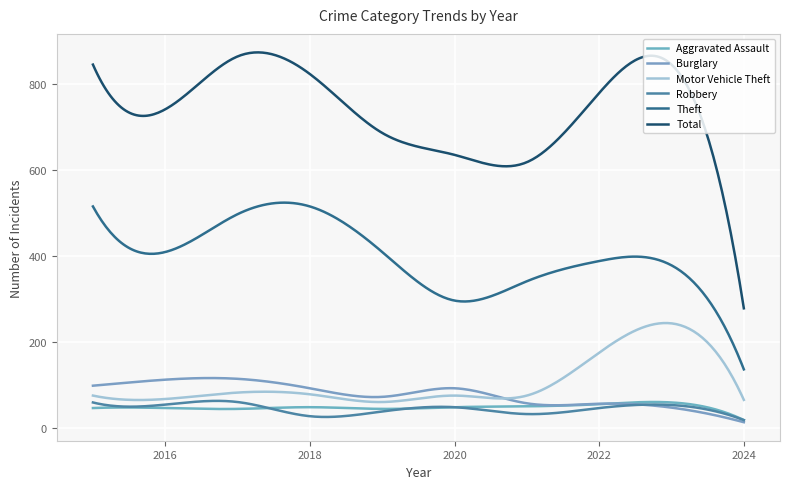

Is this an area chart (filled region under the line)?

No